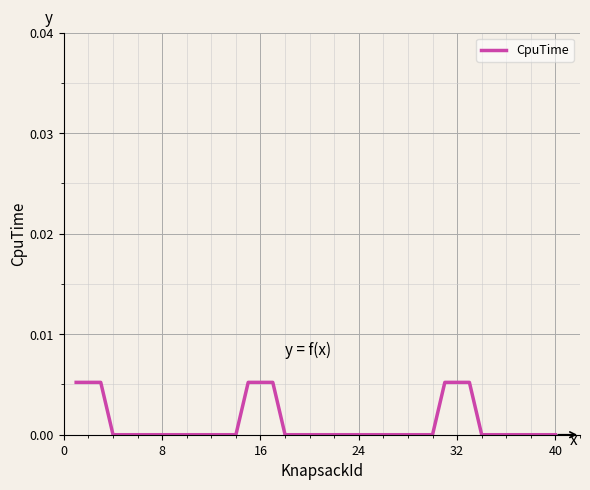

The value at 24 is 0.0. True or false?

True